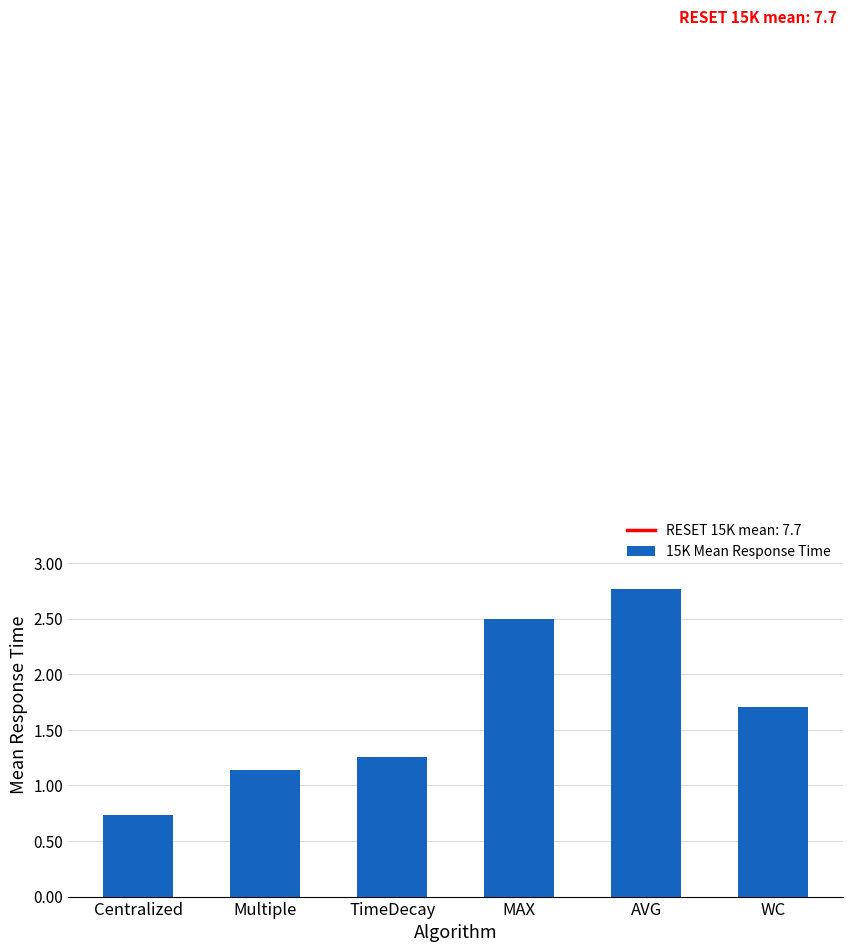

What is the label of the 6th bar from the left?

WC